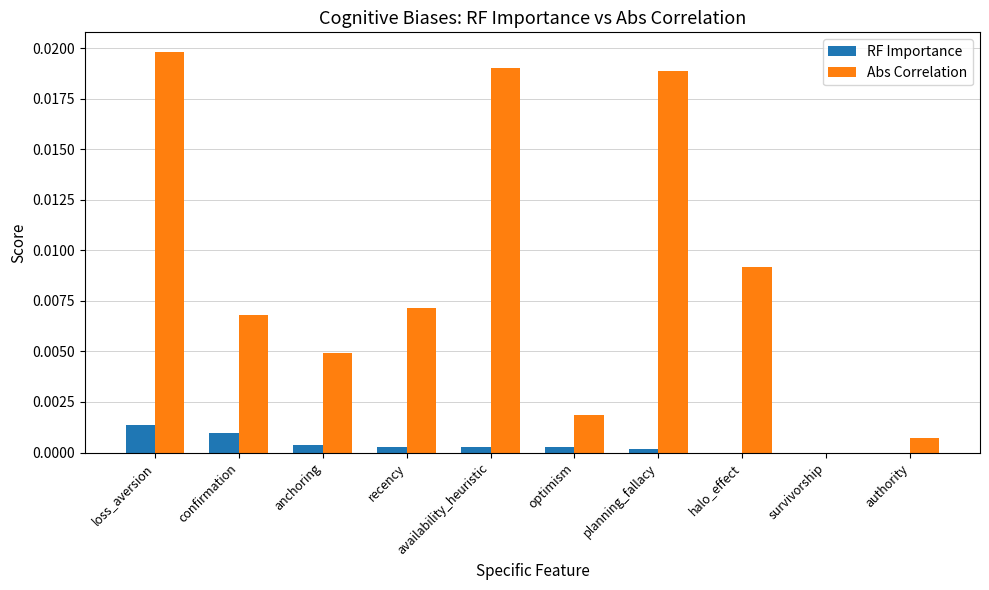

Is it true that Abs Correlation equals 0.0 at survivorship?

True